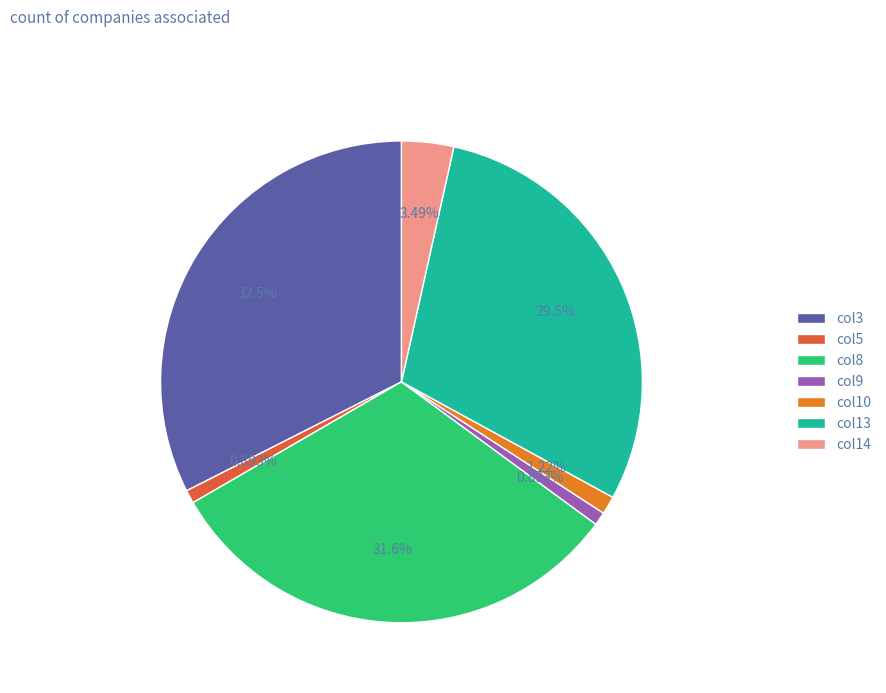

How many segments does this pie chart have?

7